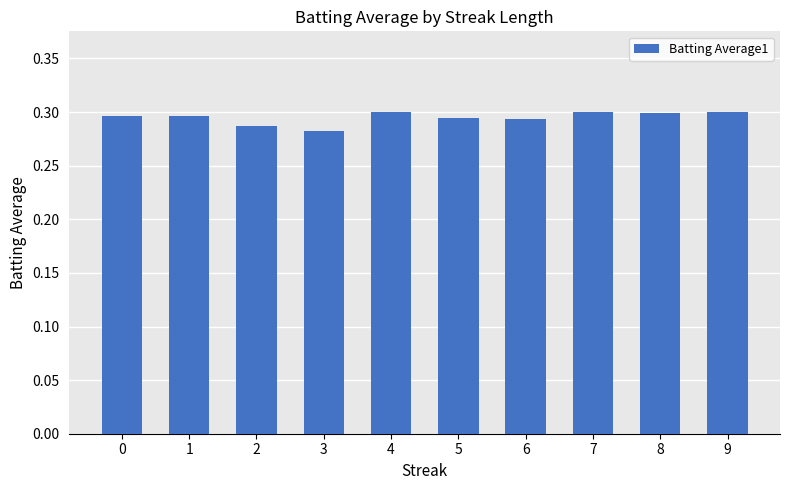

What is the sum of the values at 2 and 6?

0.6